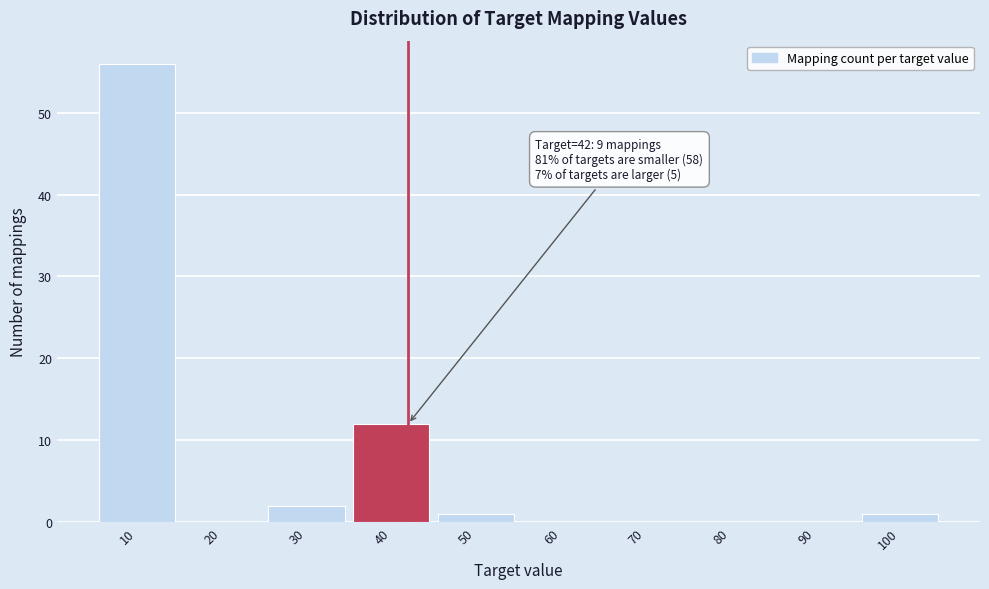

Which range on the x-axis has the tallest bar?

5 to 15